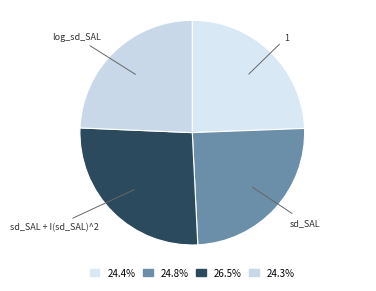

Does any single category account for the majority?

No